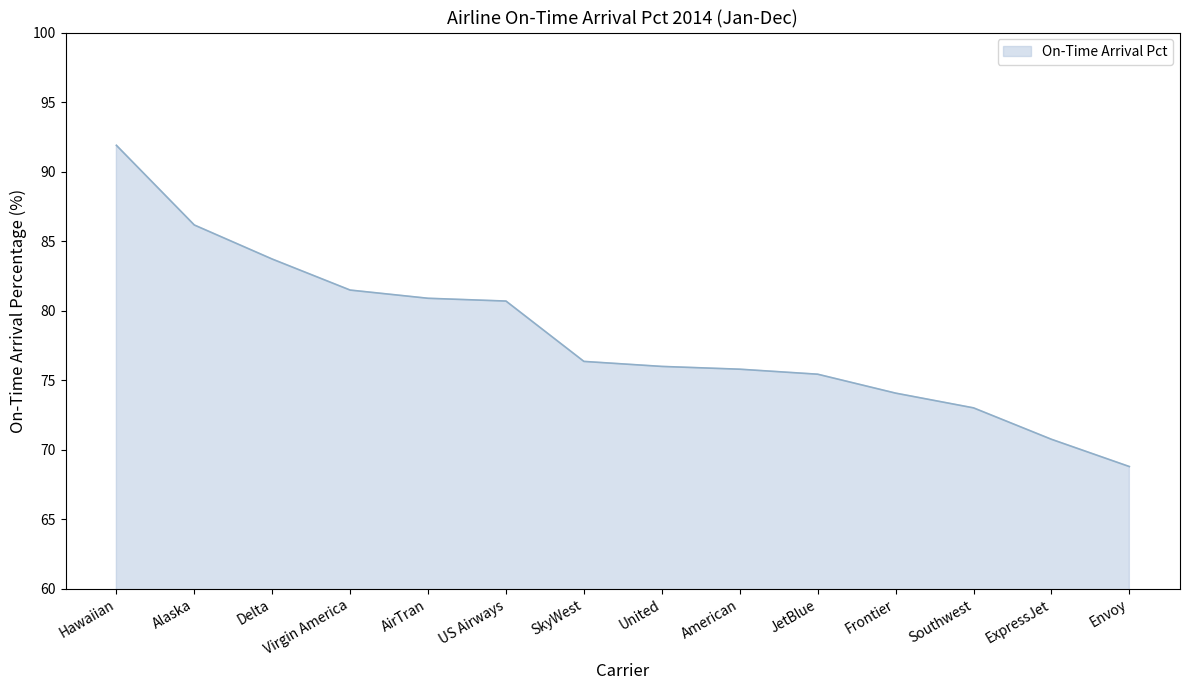

At which category does the chart reach its peak across all series?

Hawaiian